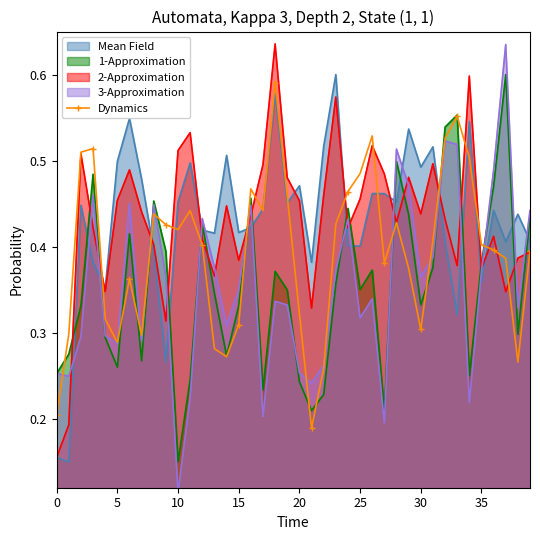

What is the maximum value shown in the chart?

0.6